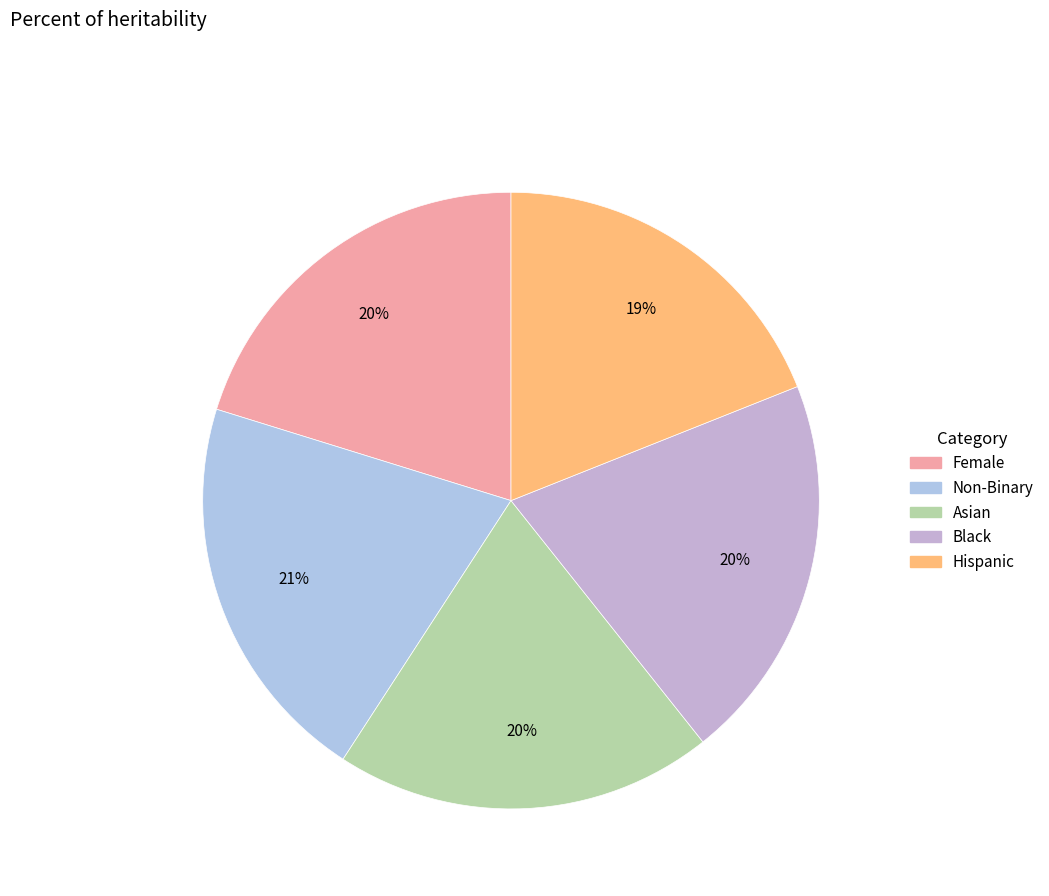

What percentage is the Black slice, to the nearest percent?

20%